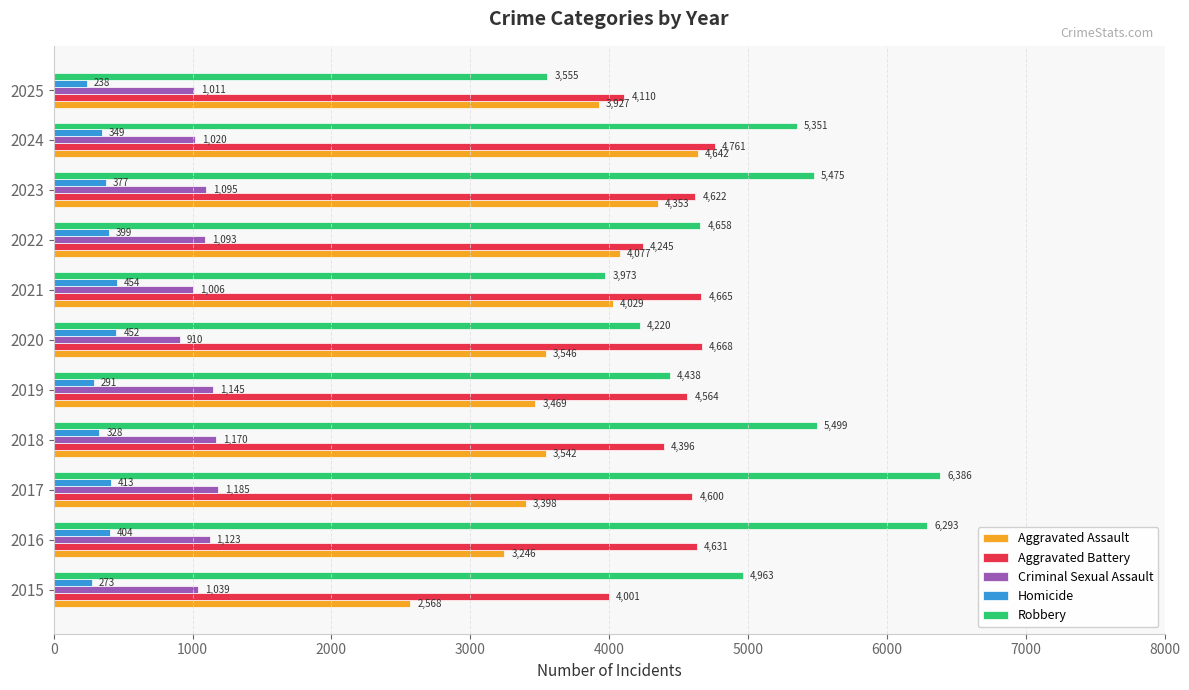

Is it true that Aggravated Battery equals 1008 at 2021?

False